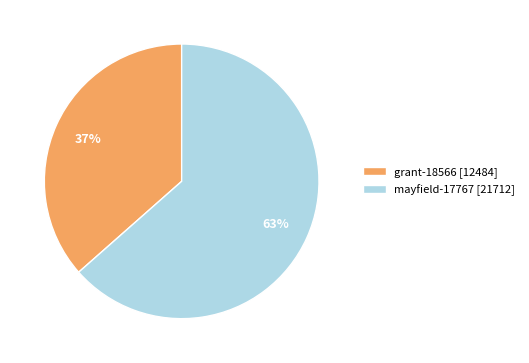

Is the sum of mayfield-17767 [21712] and grant-18566 [12484] greater than half?

Yes